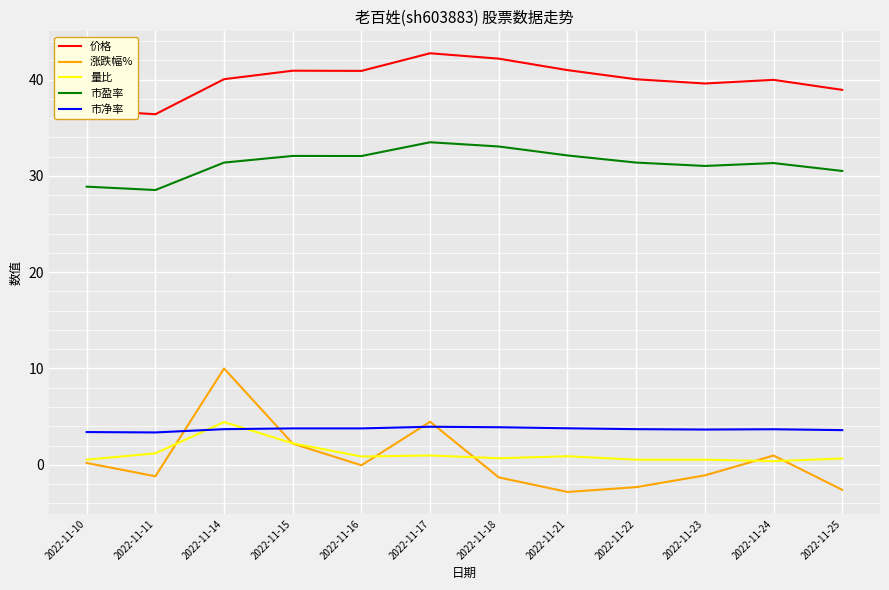

Which category has the highest value in the 量比 series?

2022-11-14